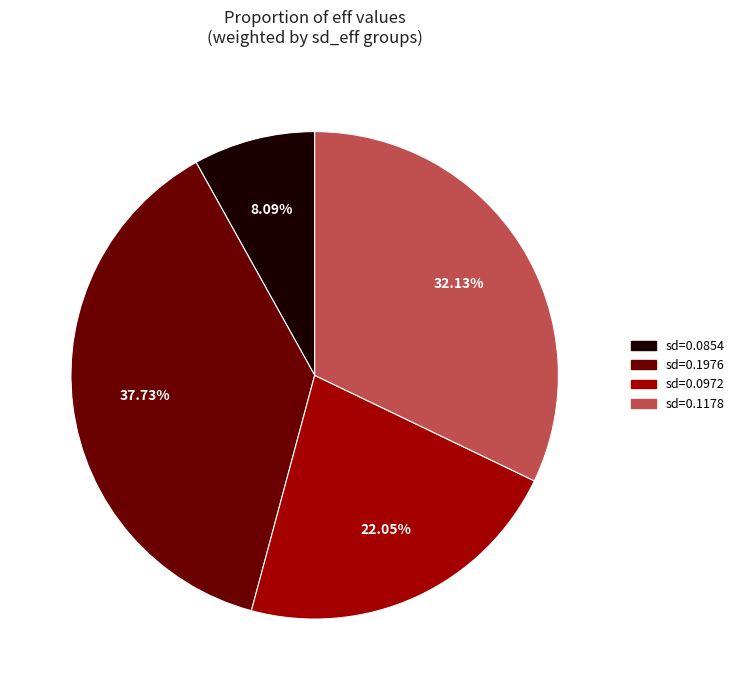

How many segments does this pie chart have?

4